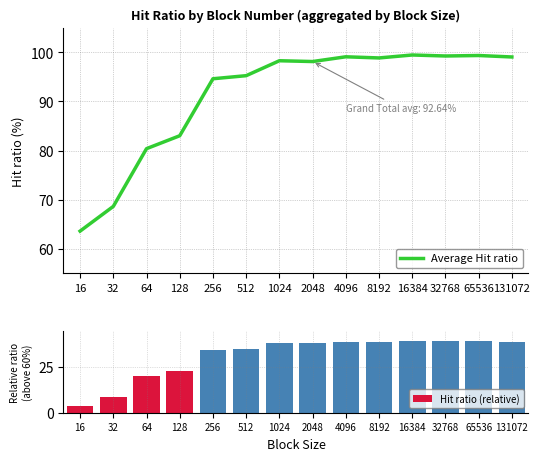

The value of Average Hit ratio at 16384 is 50.1. True or false?

False